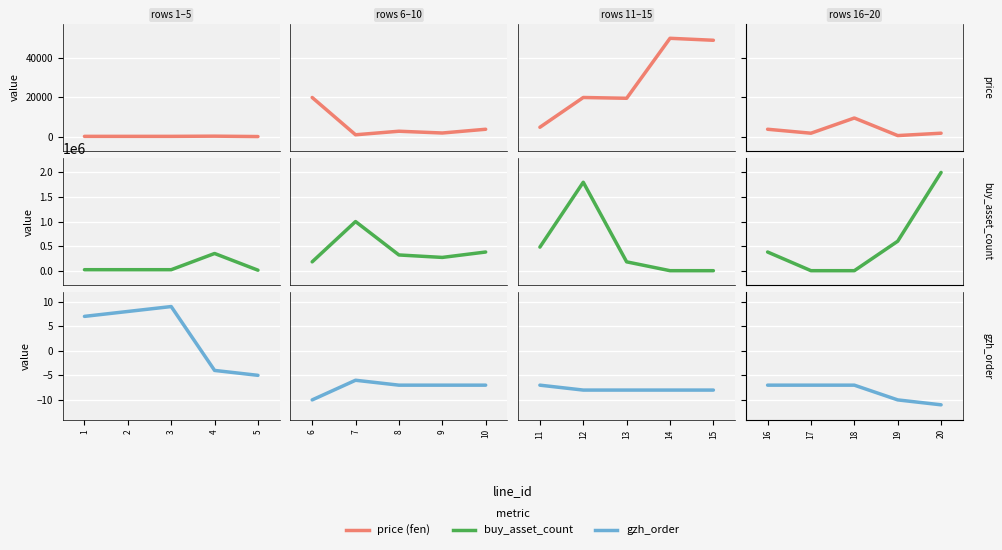

What are all the series names shown in the legend?

price (fen), buy_asset_count, gzh_order